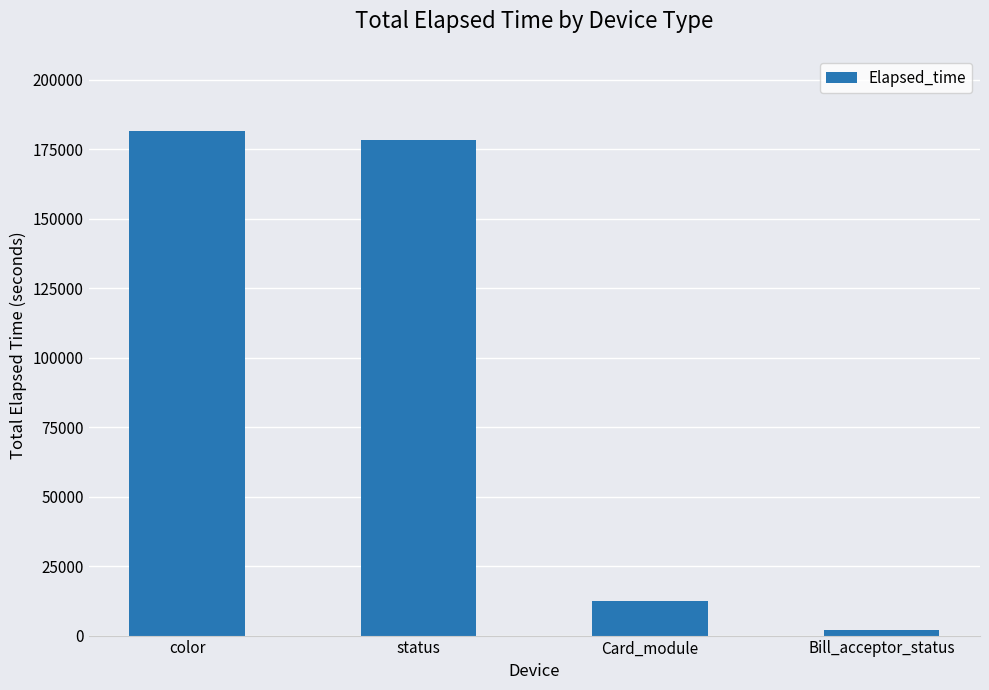

List the labels in order of value, largest first.

color, status, Card_module, Bill_acceptor_status